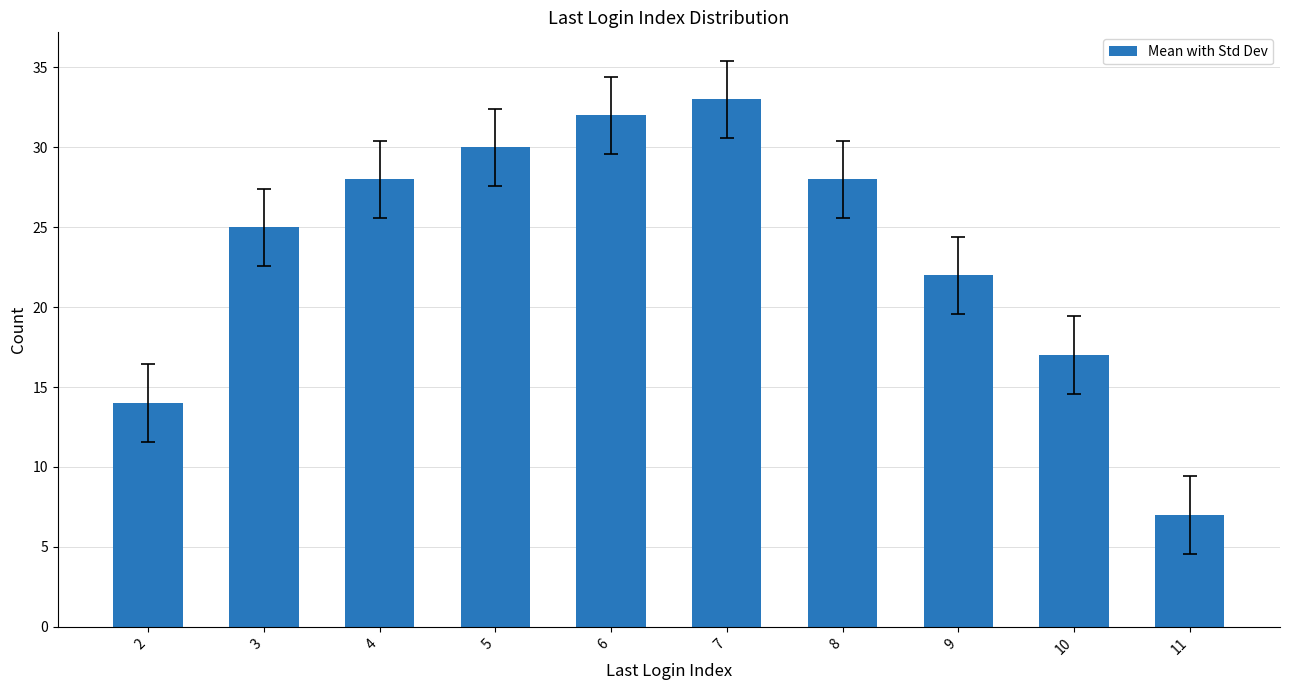

What is the difference between the values at 9 and 3?

3